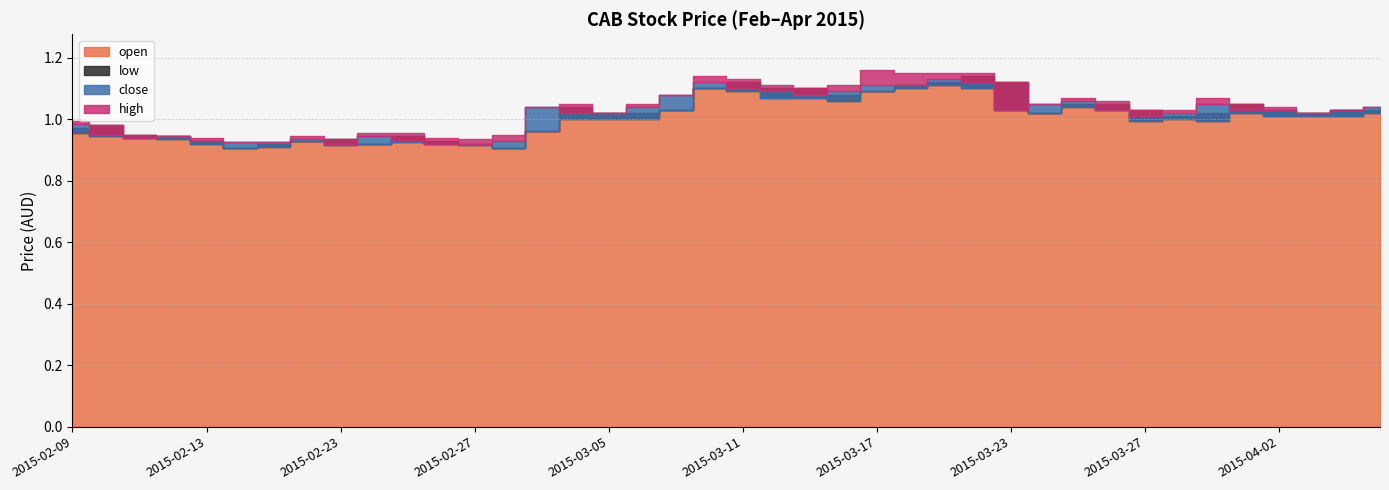

At which category is the sum across all series the highest?

2015-03-19